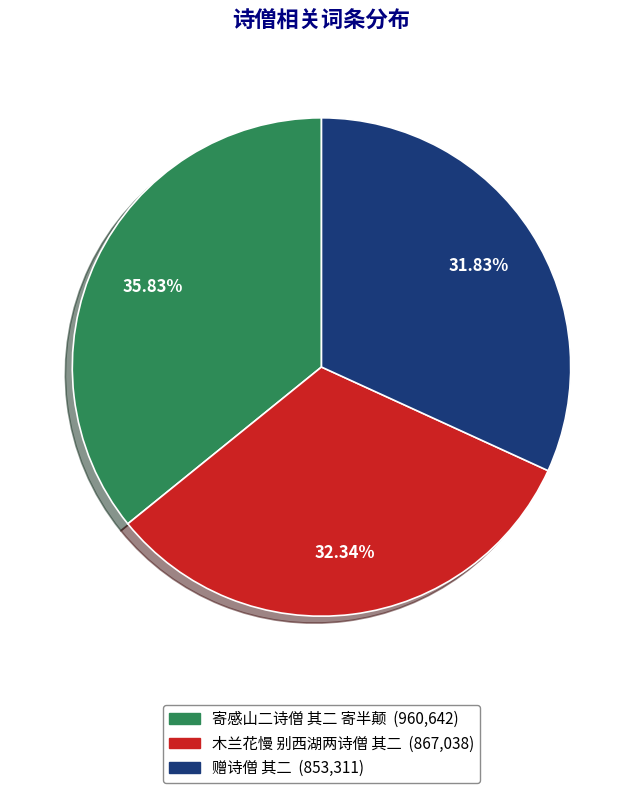

Is it true that 赠诗僧 其二 is 32% of the pie?

True